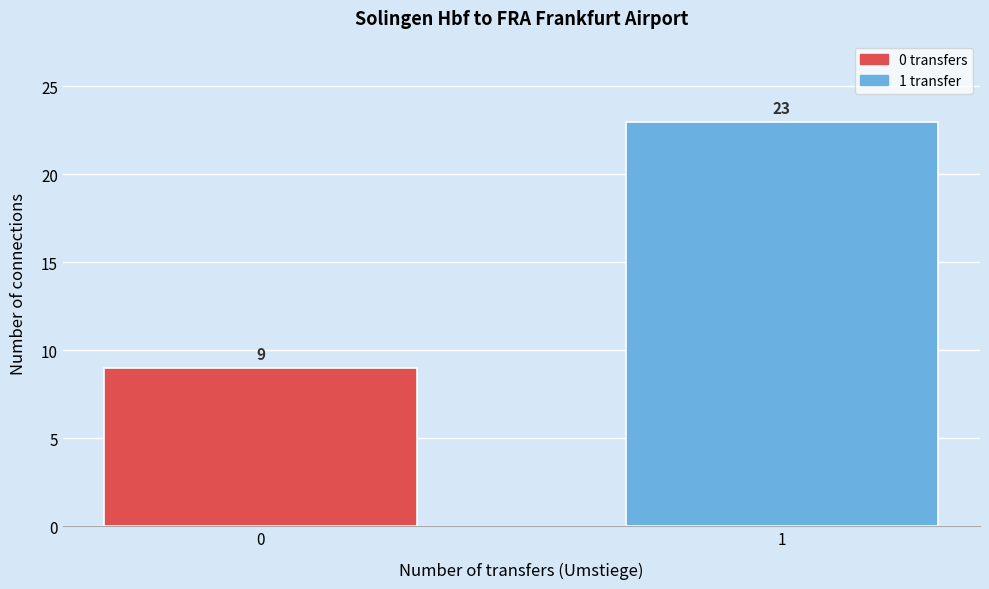

Reading right to left, what are all the values shown in this chart?

23	9